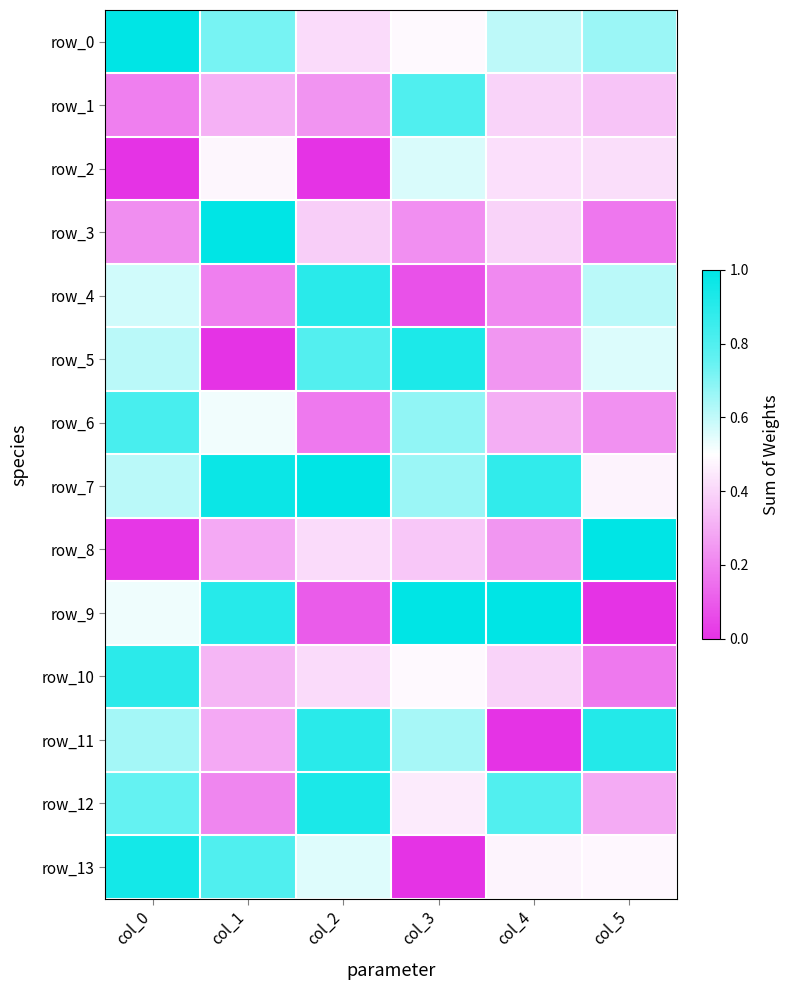

What is the total value across all series at col_2?

7.2